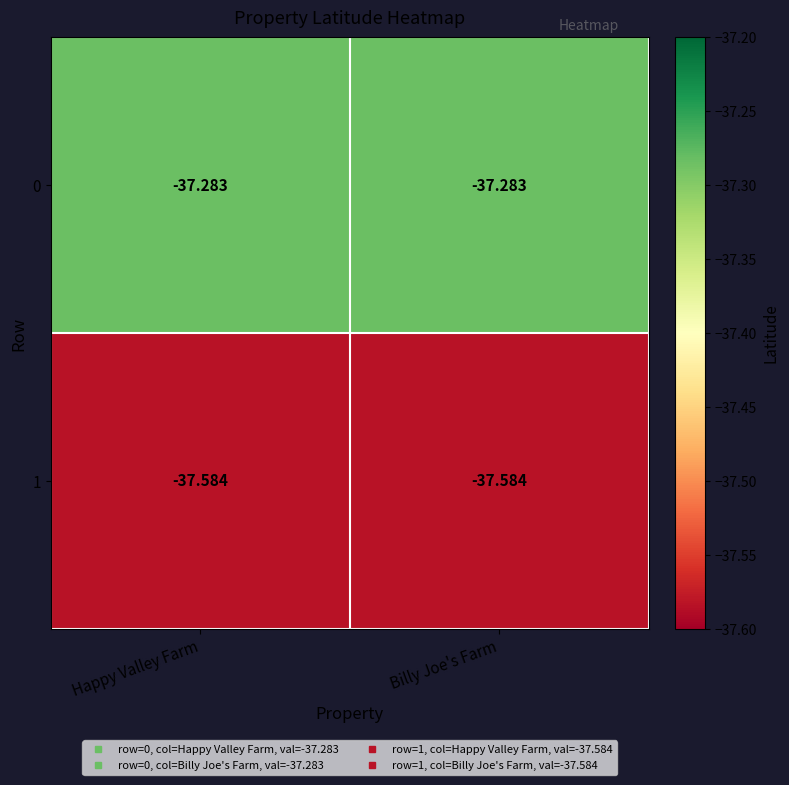

Is the value of 1 at Happy Valley Farm greater than the value of 0 at Happy Valley Farm?

No